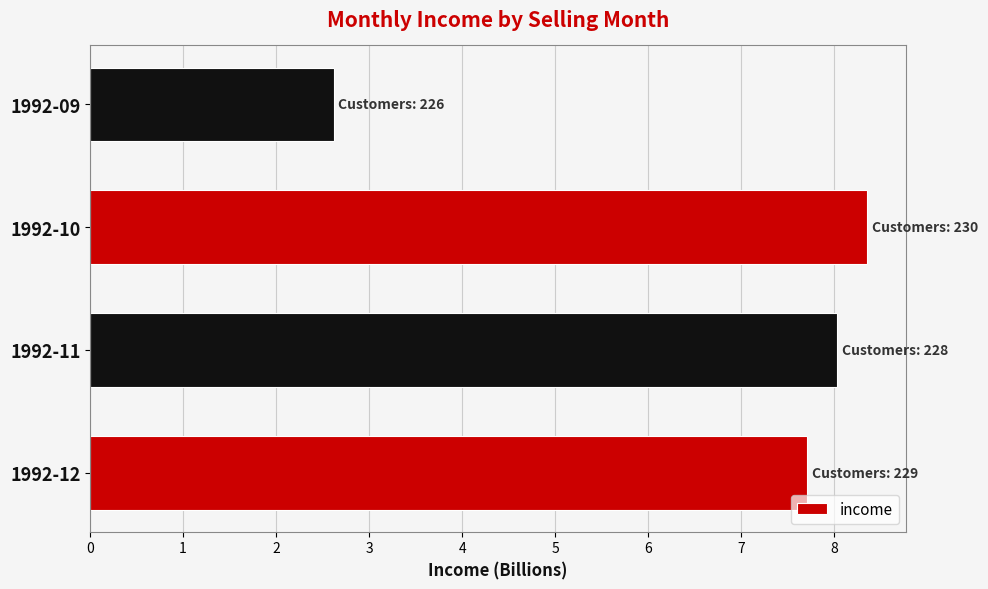

Reading bottom to top, transcribe all the data shown in this chart.

7.7	8.0	8.4	2.6